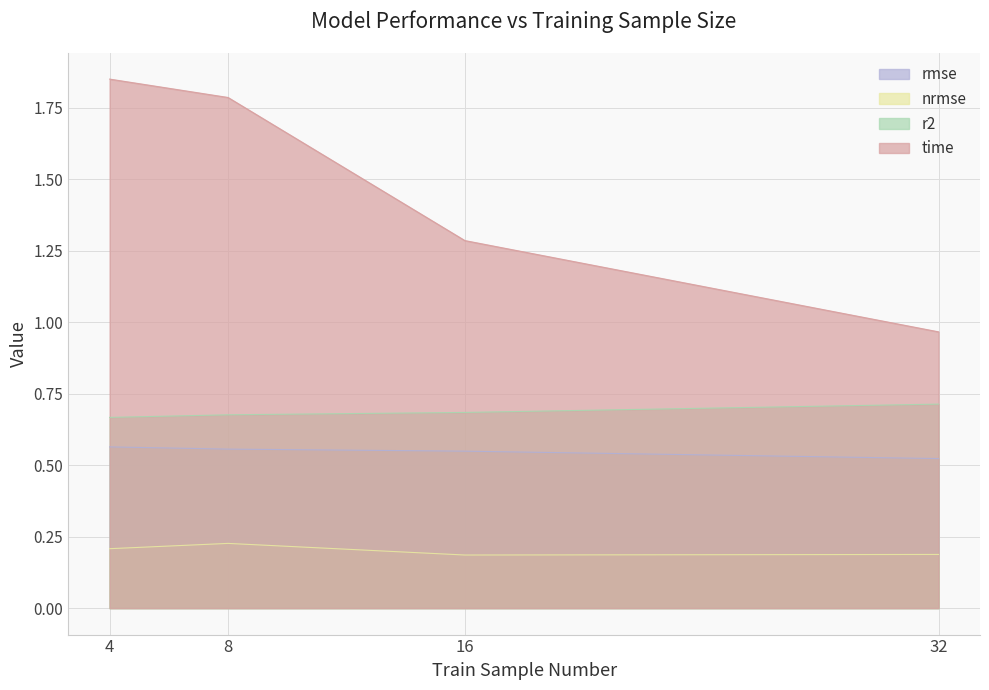

True or false: rmse and nrmse cross at least once.

False